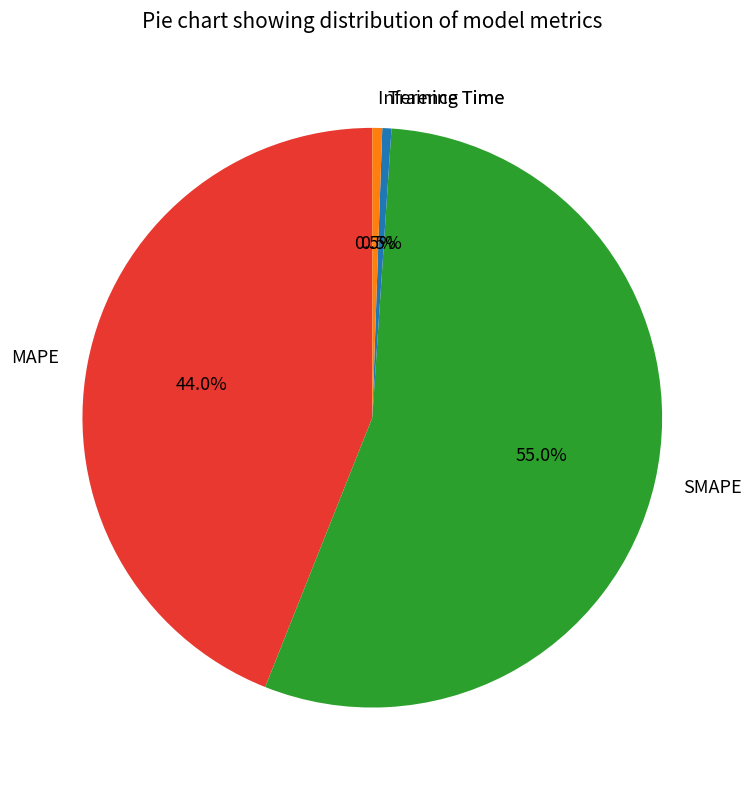

What is the largest slice in the pie chart?

SMAPE